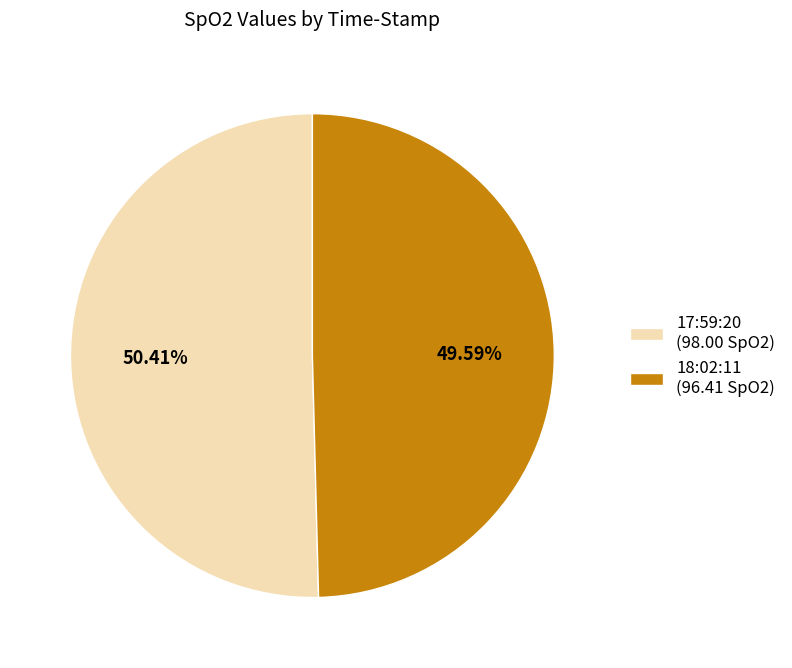

How many slices are in this pie chart?

2